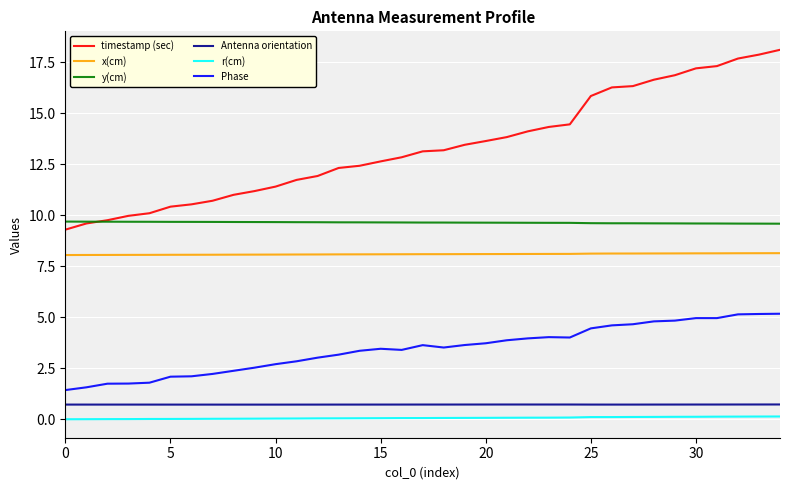

True or false: y(cm) and Antenna orientation cross at least once.

False